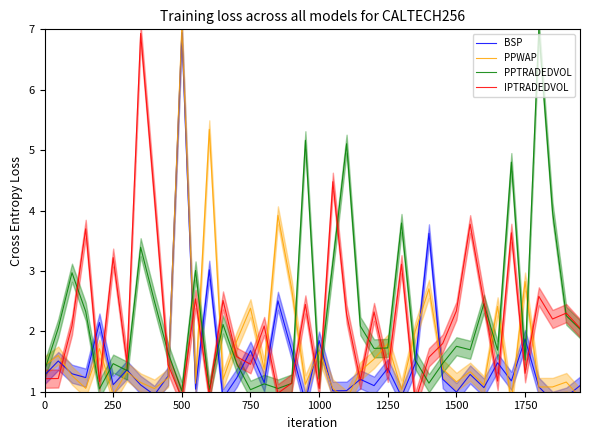

How many lines are shown in the chart?

4